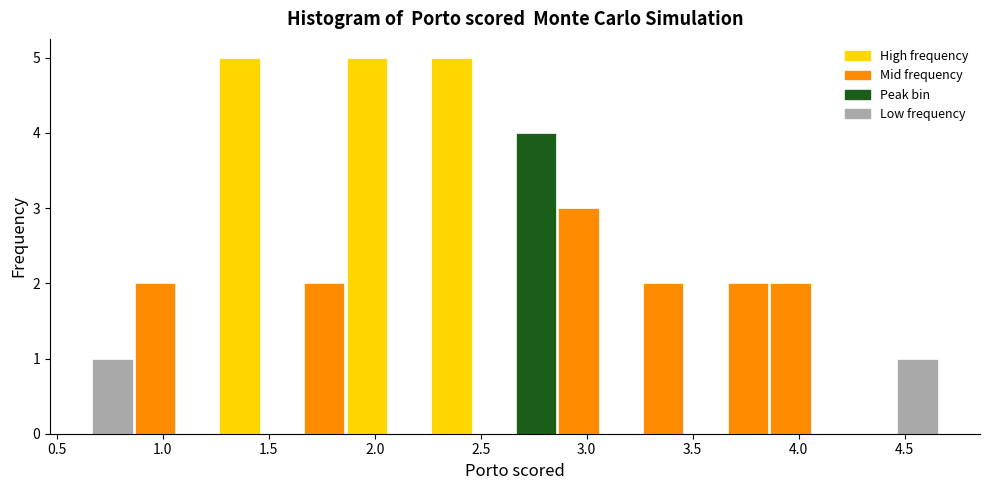

What is the height of the bar covering 2.25 to 2.45 on the x-axis? Neither the bar edges nor the heights are printed on the chart, so give them approximately, as read against the axes.

5